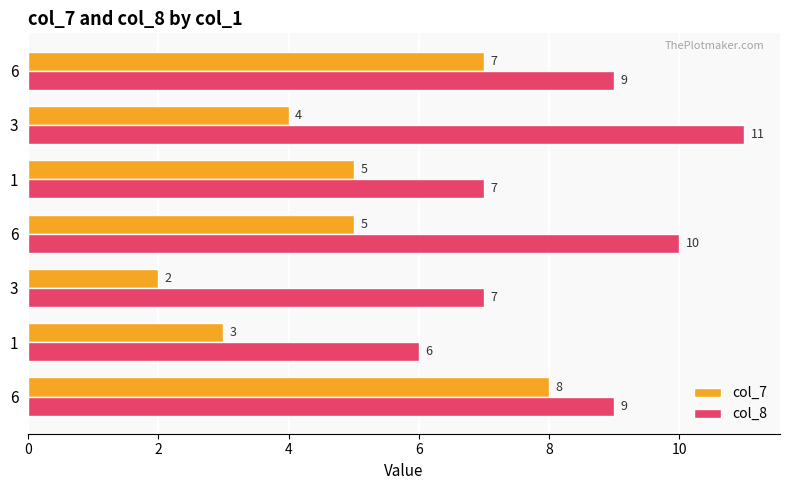

How many data points in col_8 are less than 9?

3